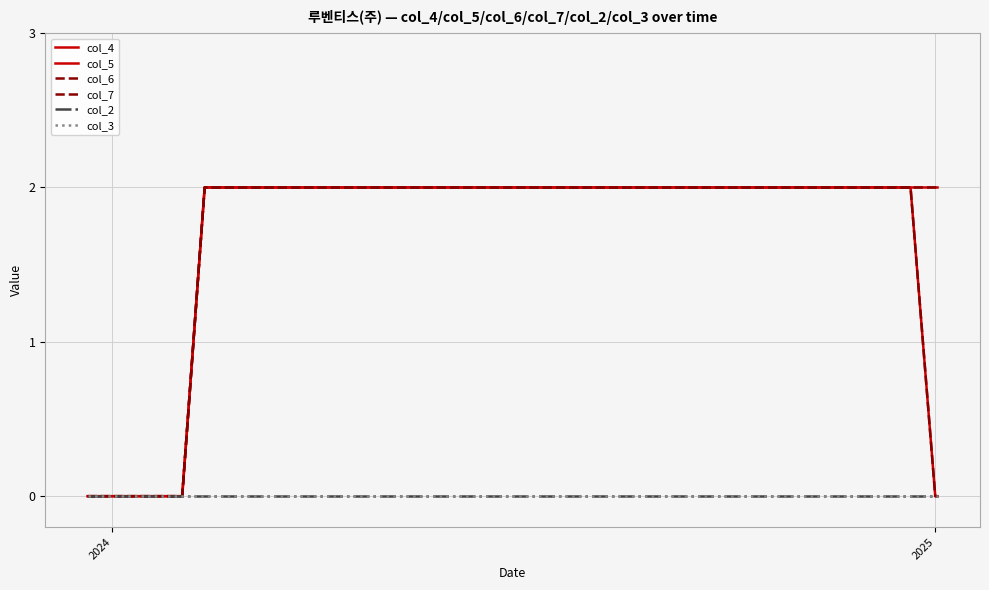

Does the chart have visible grid lines?

Yes